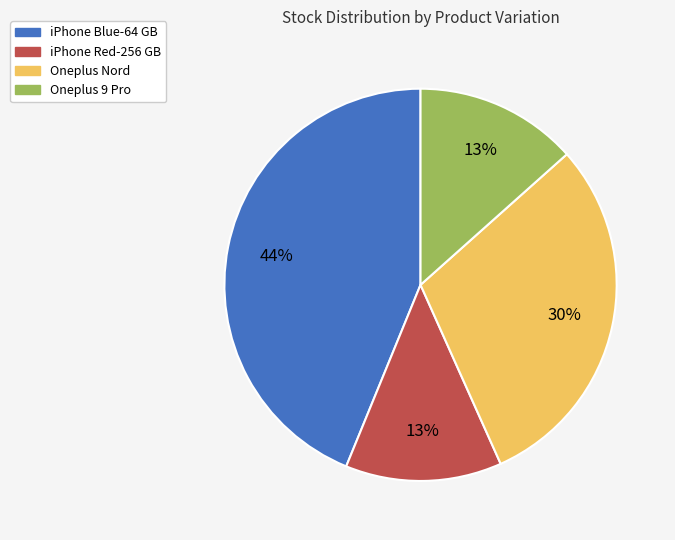

Approximately how many times larger is the value at Oneplus 9 Pro compared to Oneplus Nord?

0.4